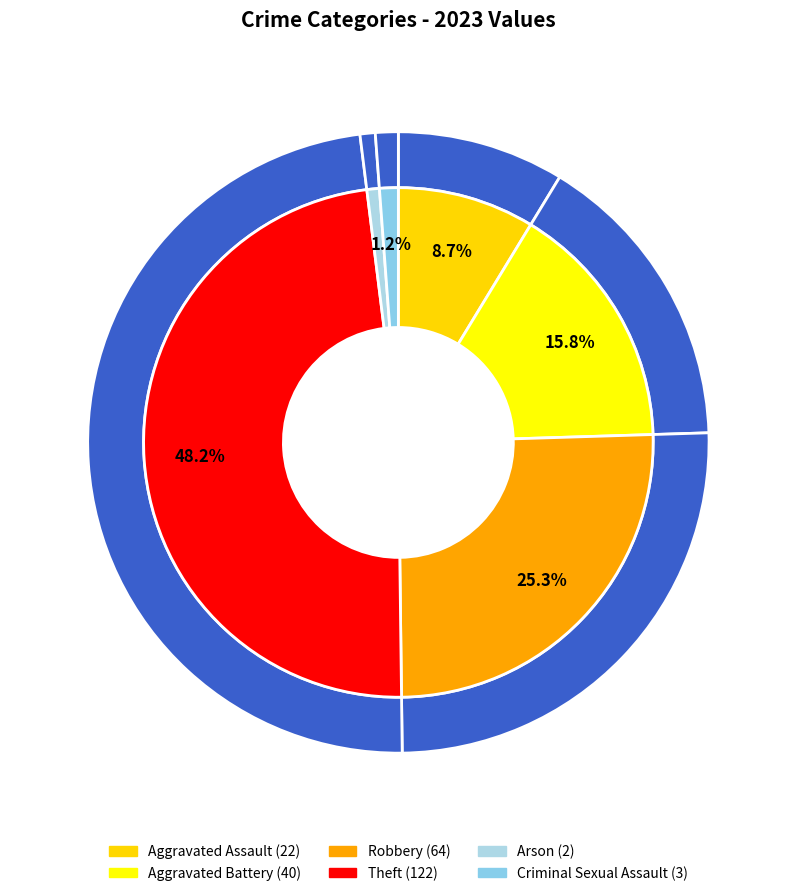

What percentage is NOT represented by Aggravated Assault?

91.3%